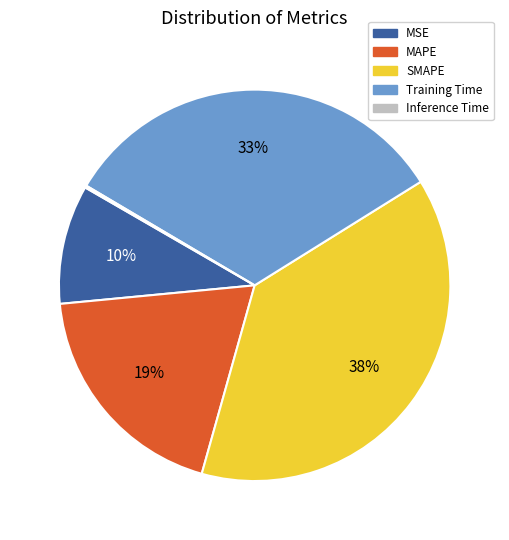

To the nearest percent, what is the average slice percentage?

20%